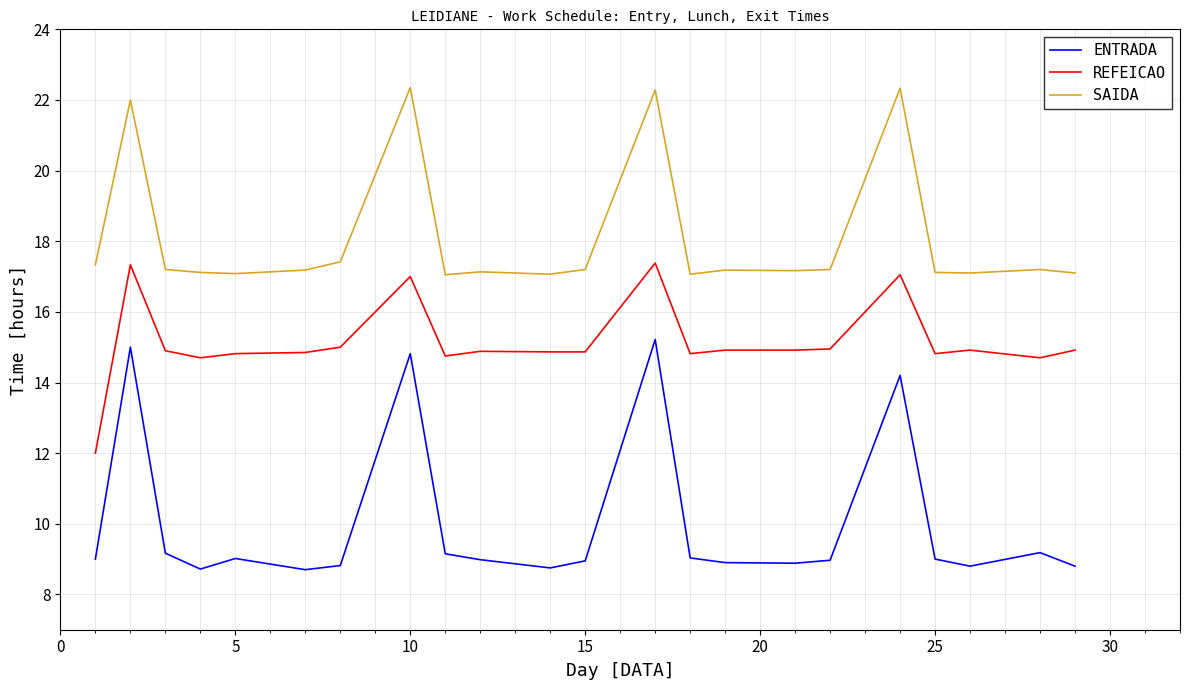

True or false: REFEICAO and ENTRADA intersect in this chart.

False